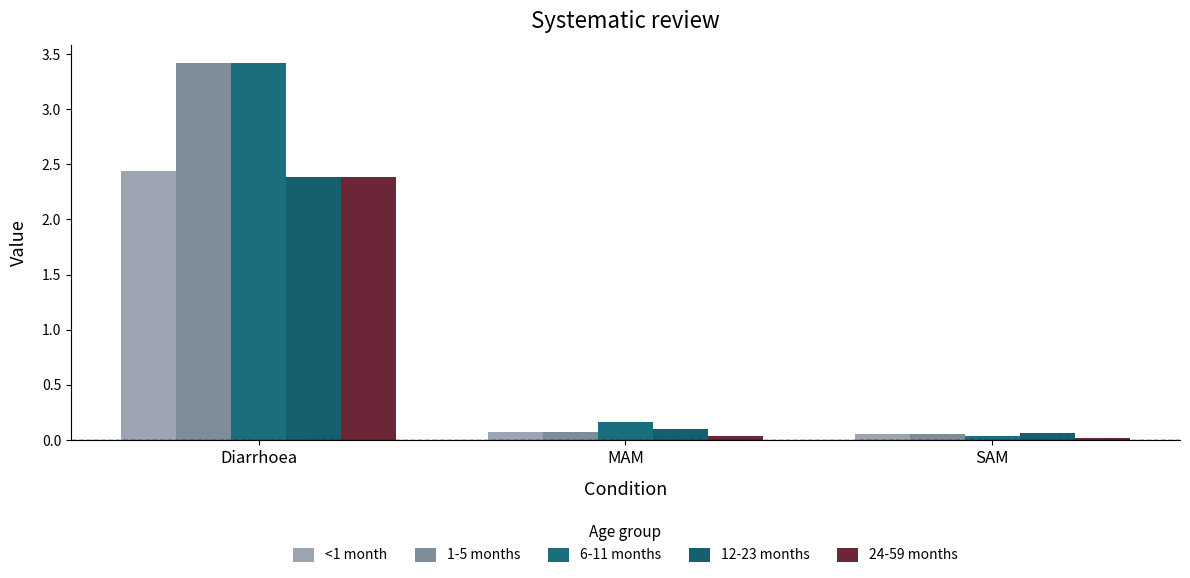

How many bars are there in each group?

5